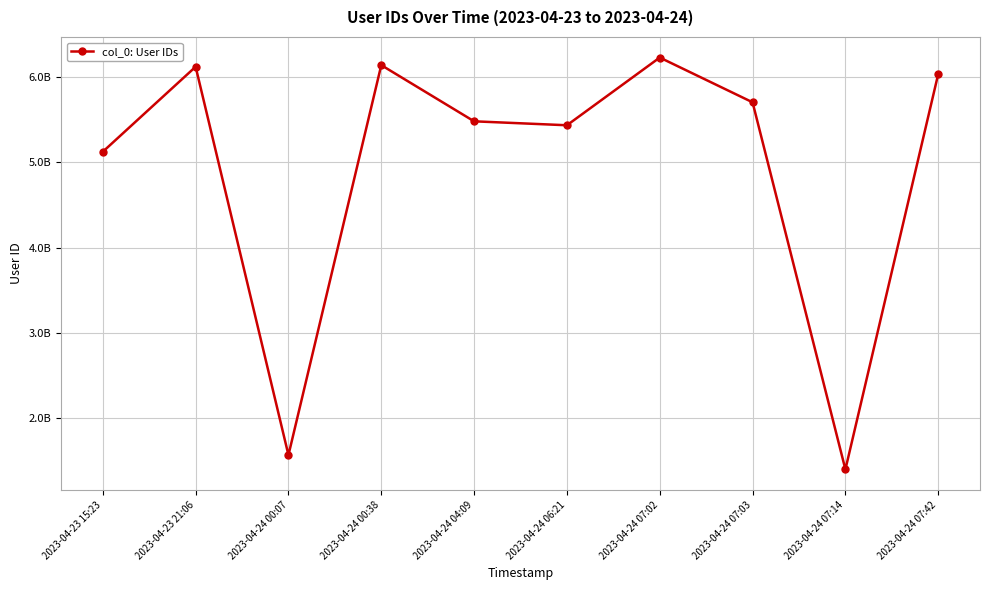

Reading right to left, what are all the values shown in this chart?

6037964455	1395098693	5705506135	6230989891	5435965809	5482300796	6141783389	1564053764	6122970473	5125022768